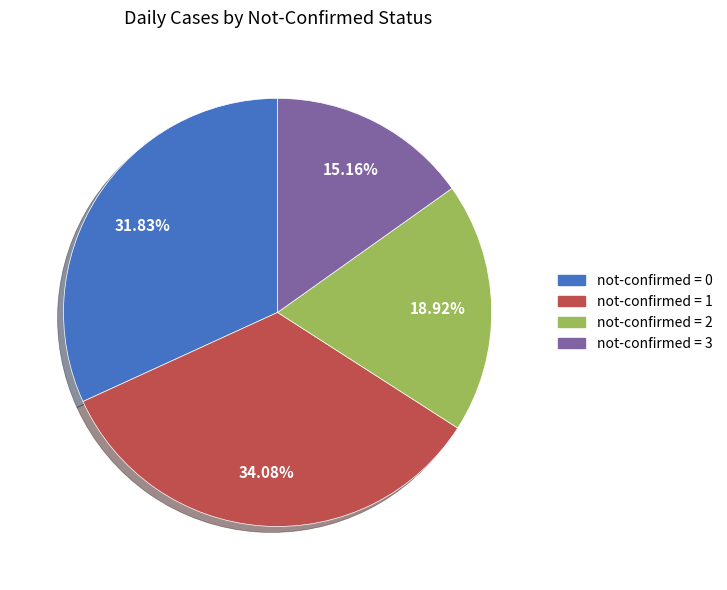

To the nearest percent, what is the difference between the largest and smallest slice percentages?

19%